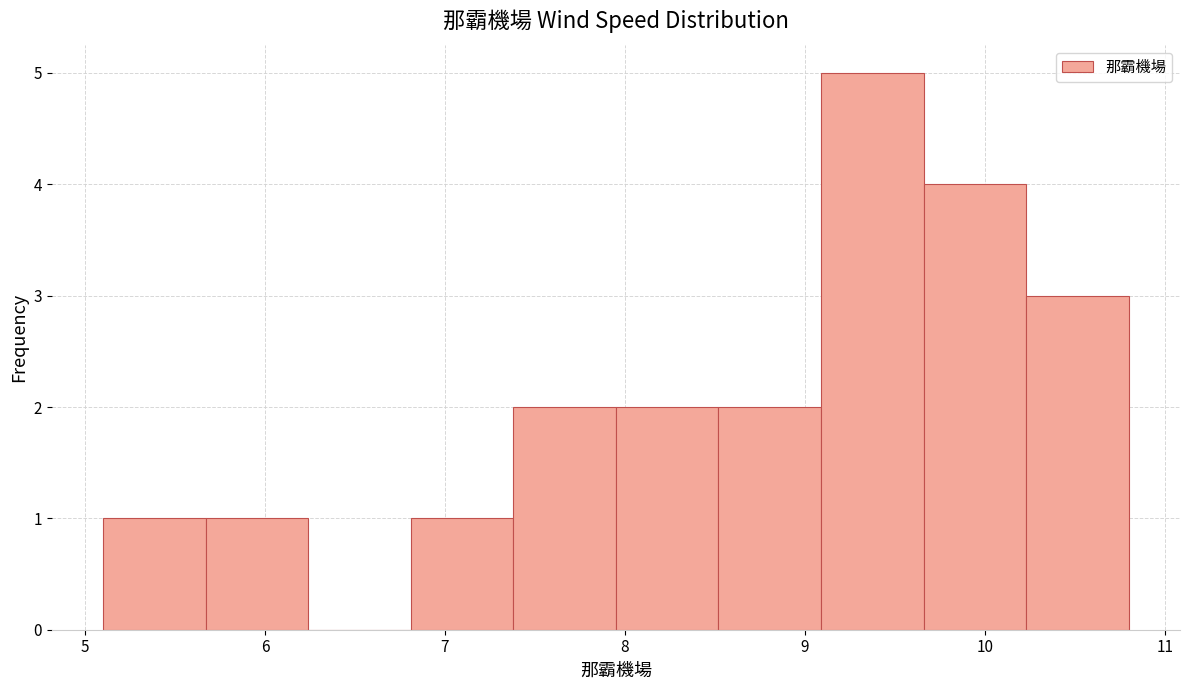

How tall is the bar that spans 9.09 to 9.66 on the x-axis? Neither the bar edges nor the heights are printed on the chart, so give them approximately, as read against the axes.

5